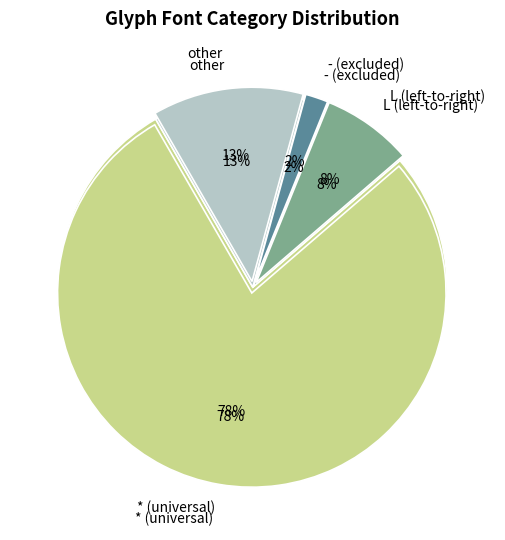

Does any single category account for the majority?

Yes